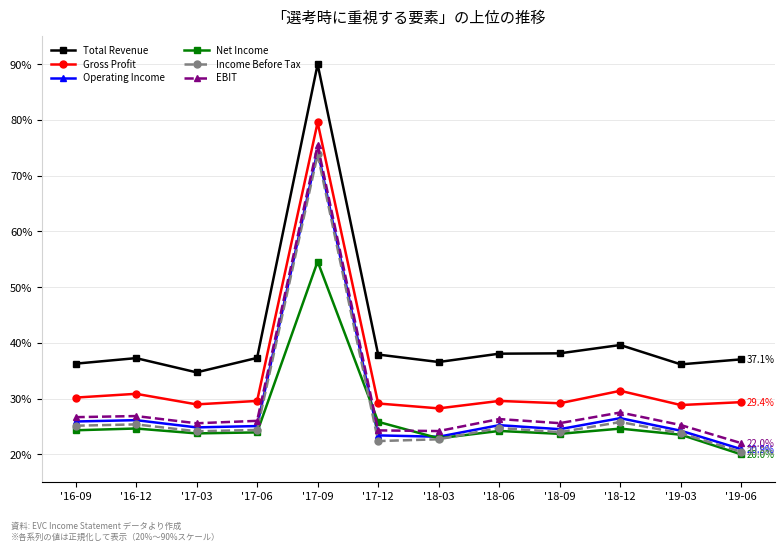

What is the difference between the highest and lowest values at '18-06?

13.9